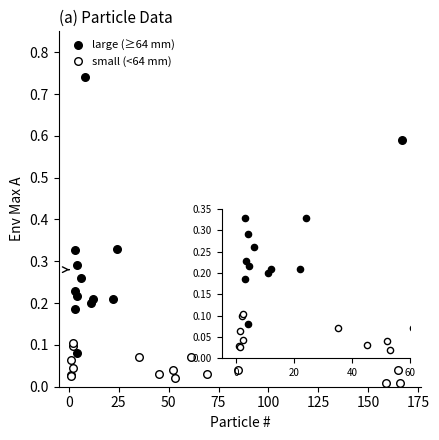

Which series contains the lowest Y value?

small (<64 mm)